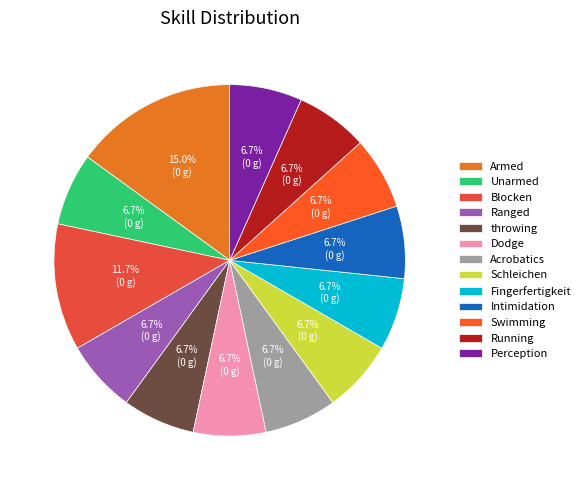

What is the largest slice in the pie chart?

Armed